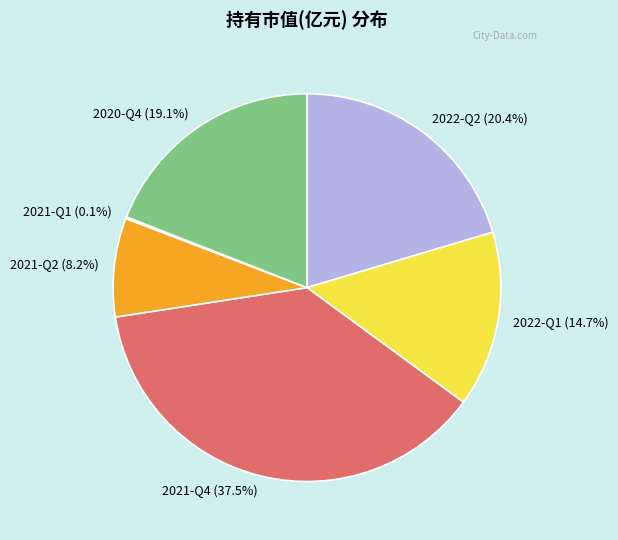

Approximately how many times larger is the value at 2022-Q1 compared to 2021-Q2?

1.8